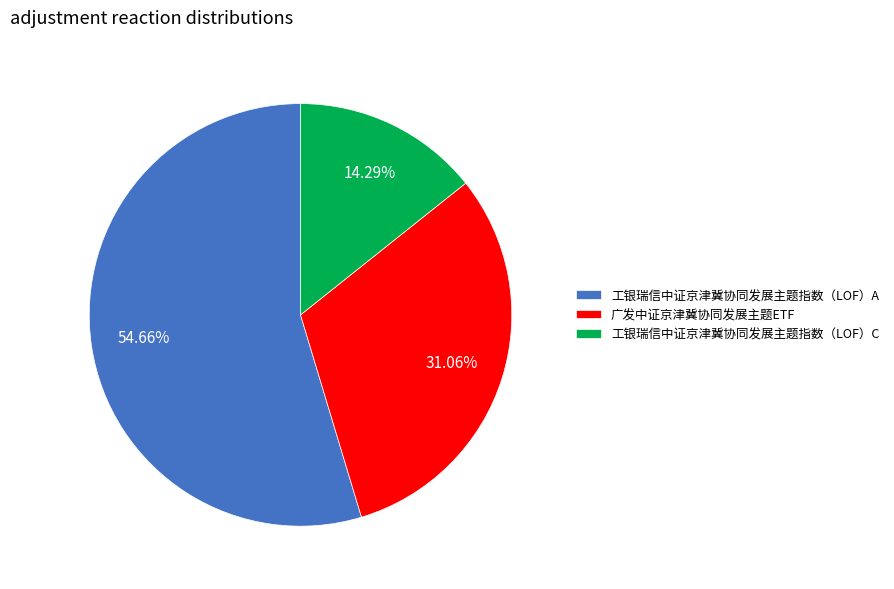

Which slice represents more than half of the pie?

工银瑞信中证京津冀协同发展主题指数（LOF）A